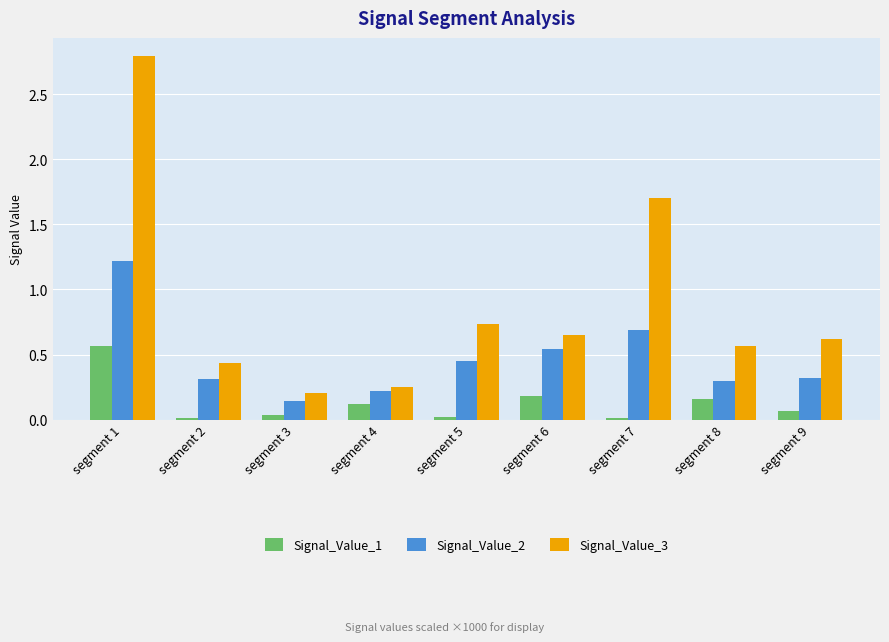

How many groups of bars are there?

9